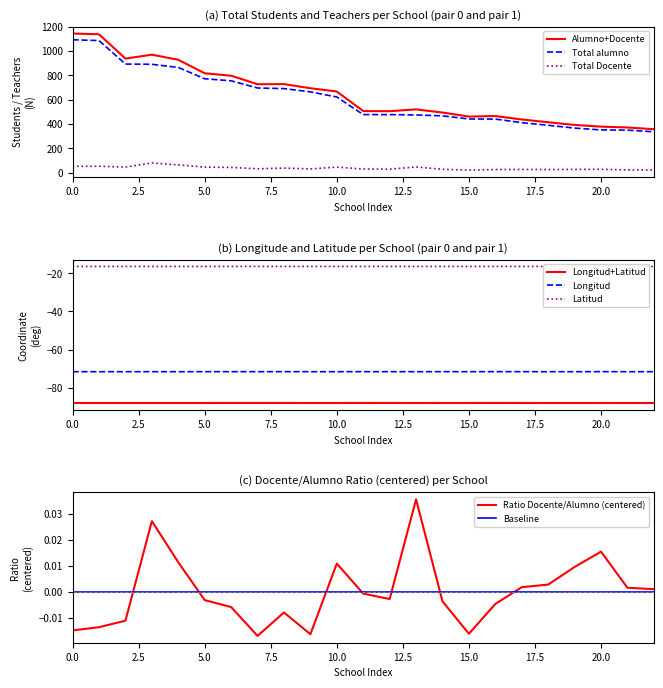

Does the chart have visible grid lines?

No